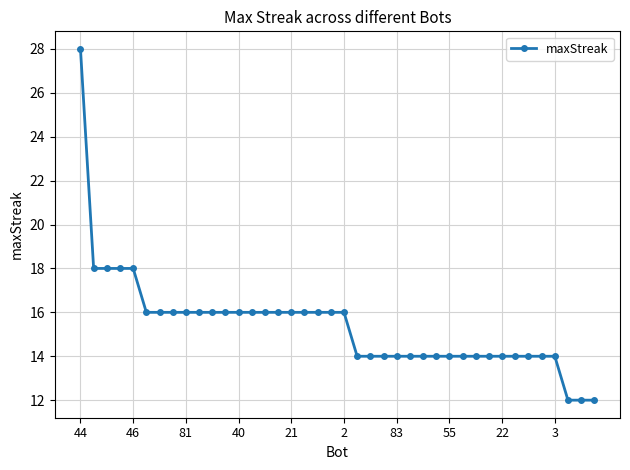

What is the value of the 36th point from the left?

14